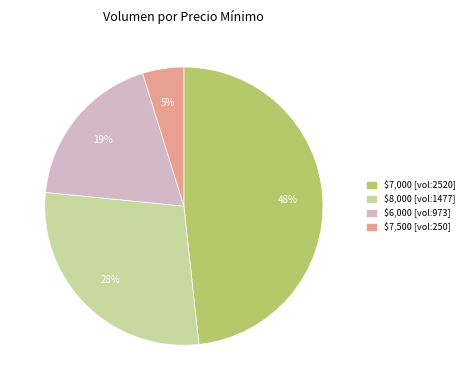

Count the number of slices in the pie.

4